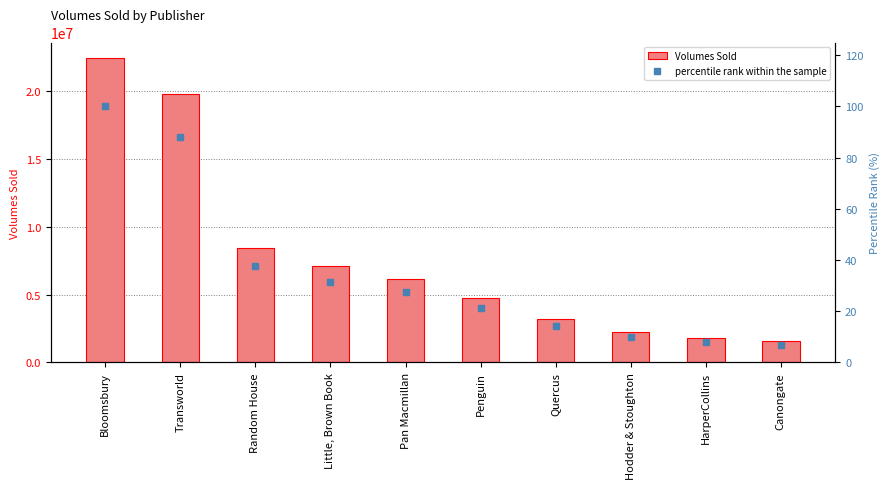

What is the difference between the maximum and second lowest values in the Volumes Sold series?

20648043